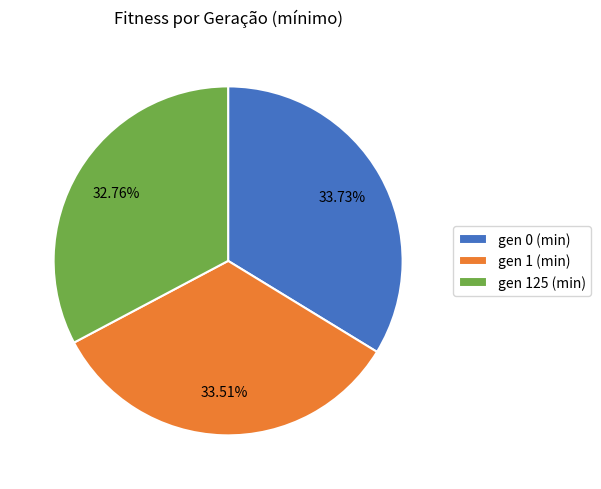

What portion of the pie excludes gen 0 (min)?

66.3%